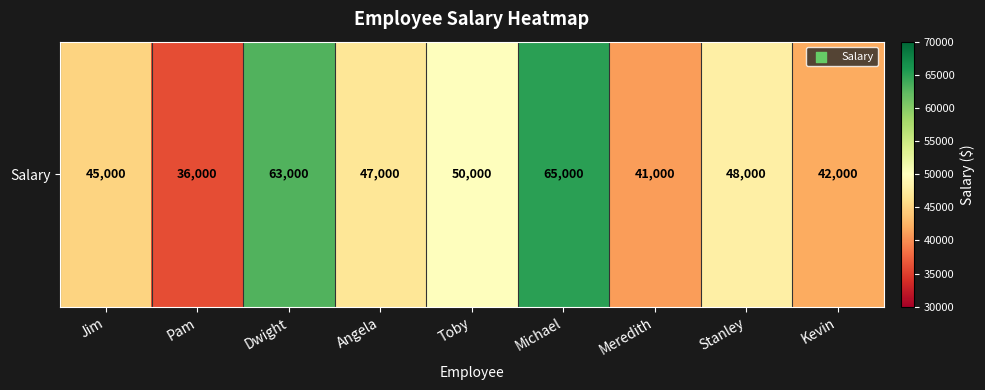

Approximately how many times larger is the value at Dwight compared to Angela?

1.3